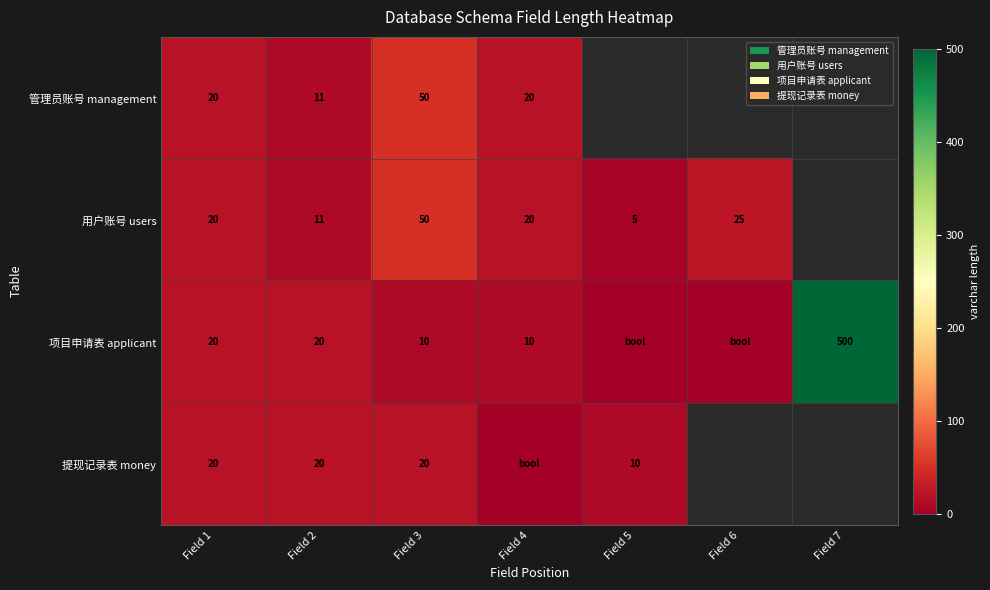

What is the total value across all series at Field 1?

80.0